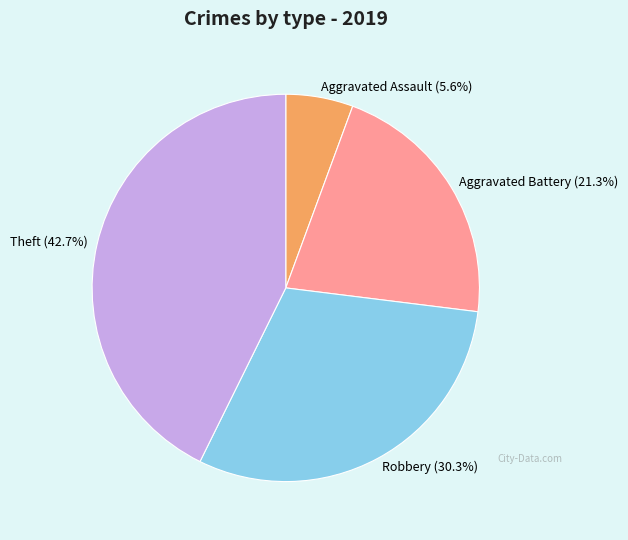

What is the smallest slice in the pie chart?

Aggravated Assault